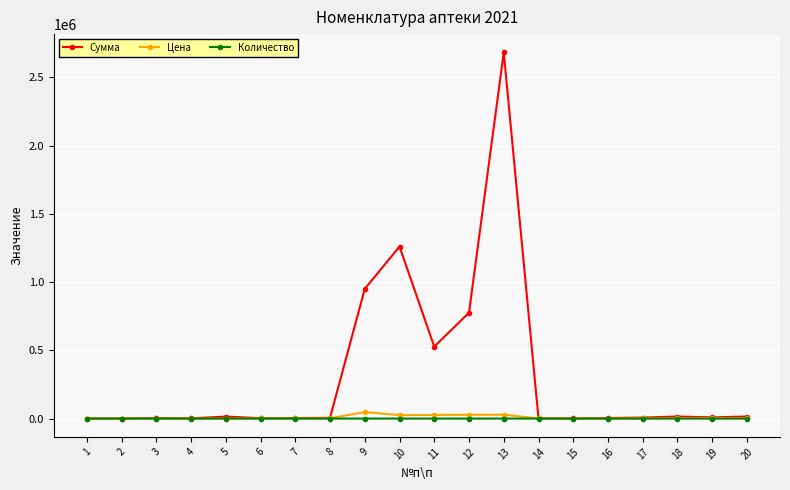

Rank the series by their maximum value, from lowest to highest.

Количество, Цена, Сумма